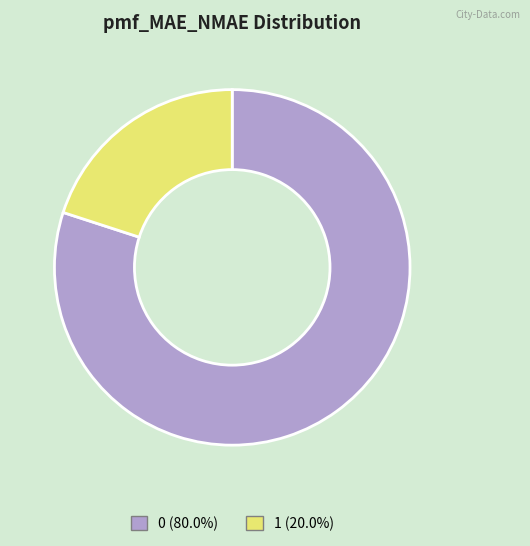

Does 1 (20.0%) represent more than half of the total?

No